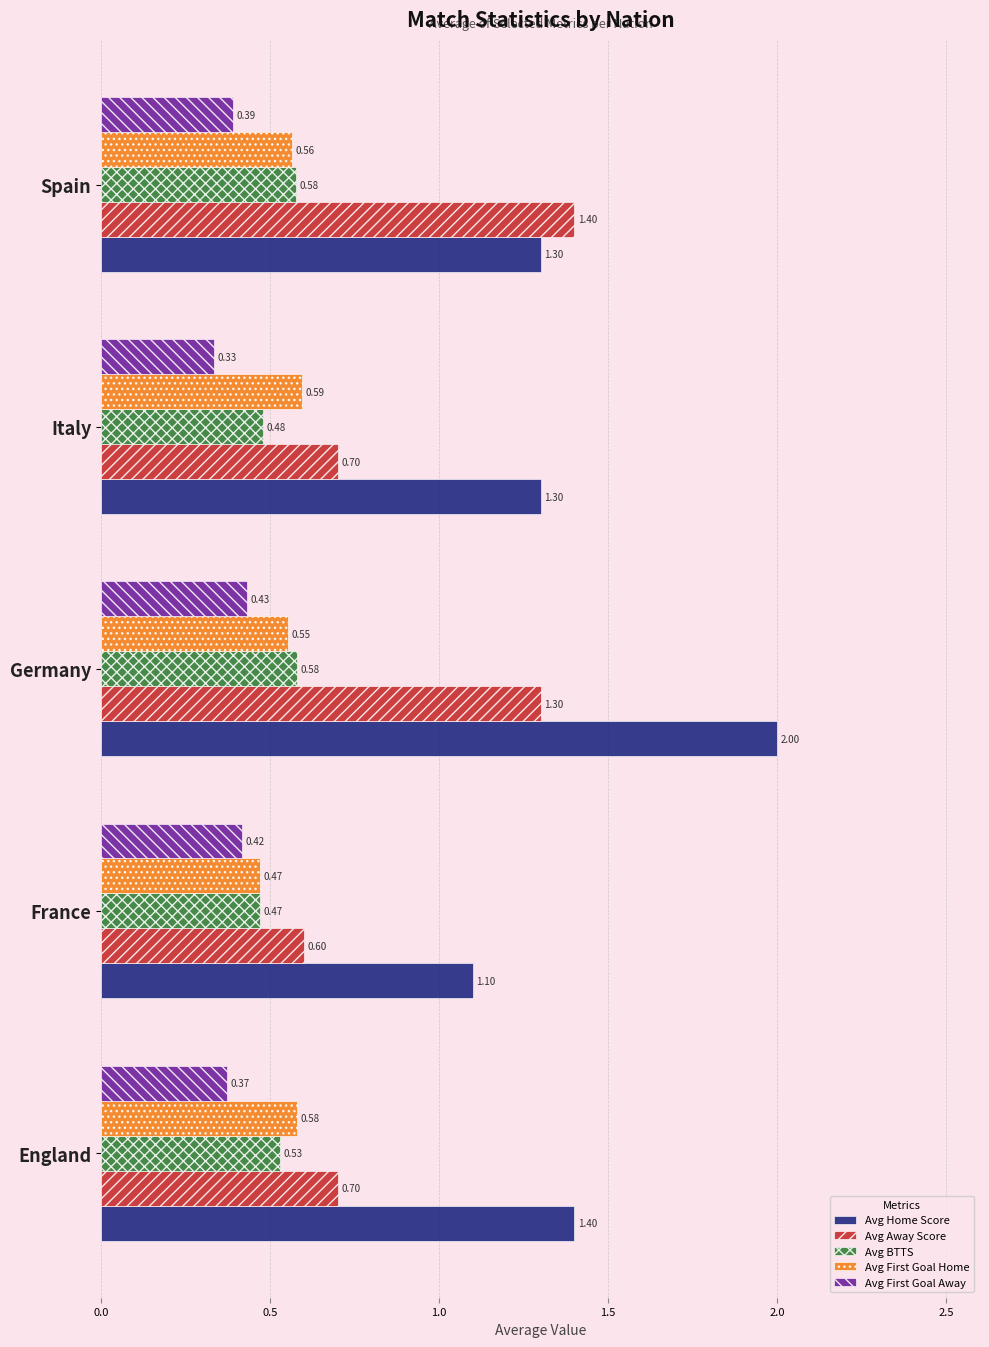

At which label does Avg Away Score reach its peak?

Spain